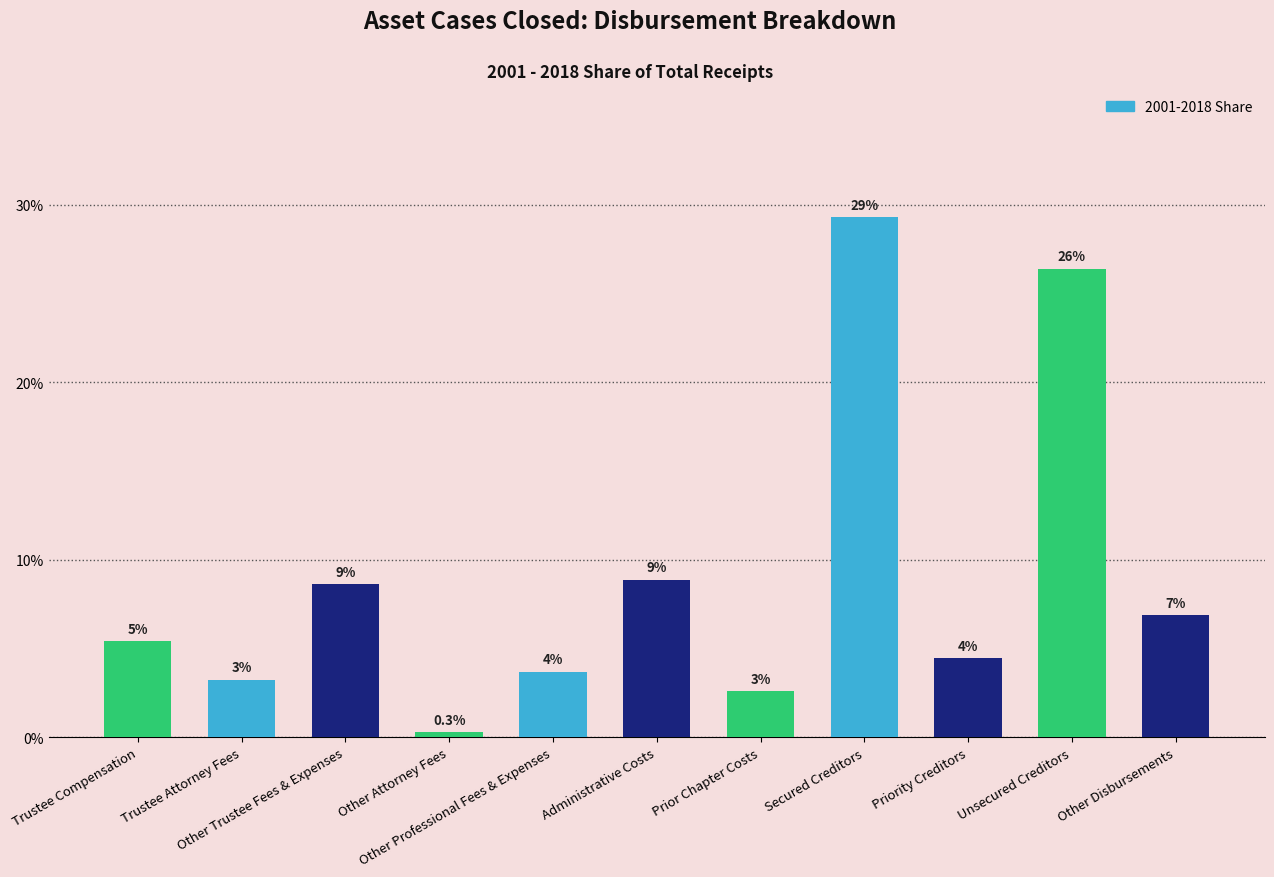

Does the chart contain any negative values?

No